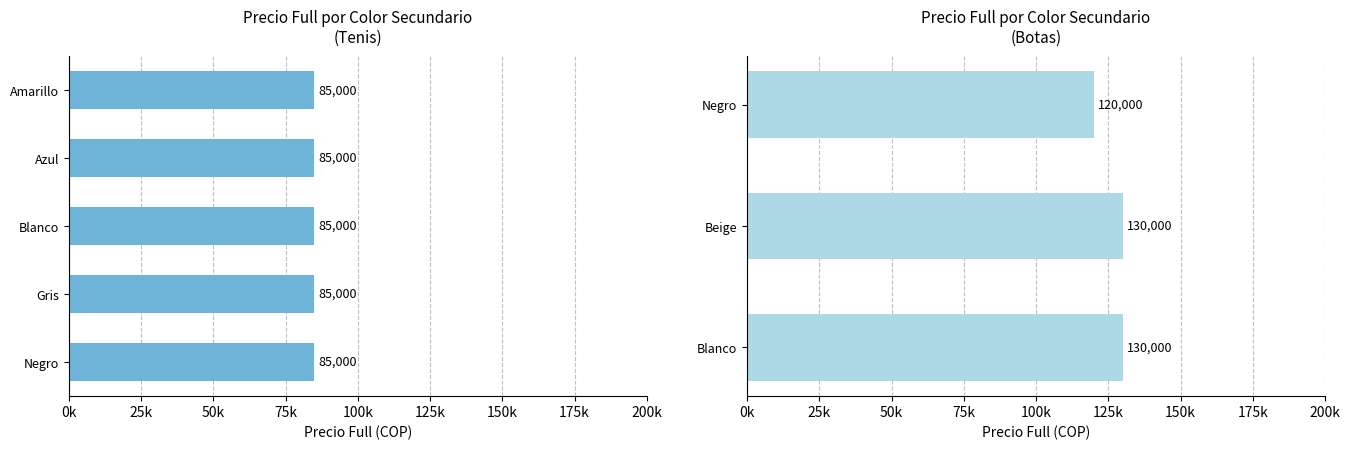

What is the value of the 14th bar from the left?

120000